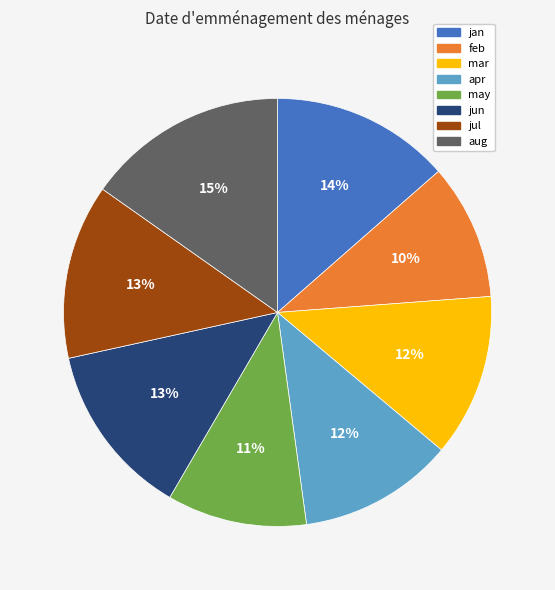

Which slice is the largest?

aug